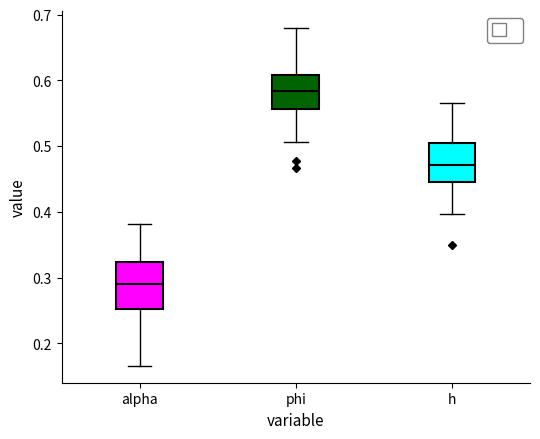

Reading left to right, transcribe this box plot: for each box, give where its median line is, the range the box spans, and where its two whiskers end, as read against the y-axis. The values are not printed on the chart, so give them approximately, as read against the axis.

alpha: median 0.29, box 0.25 to 0.32, whiskers 0.17 to 0.38
phi: median 0.58, box 0.56 to 0.61, whiskers 0.51 to 0.68
h: median 0.47, box 0.45 to 0.51, whiskers 0.40 to 0.57